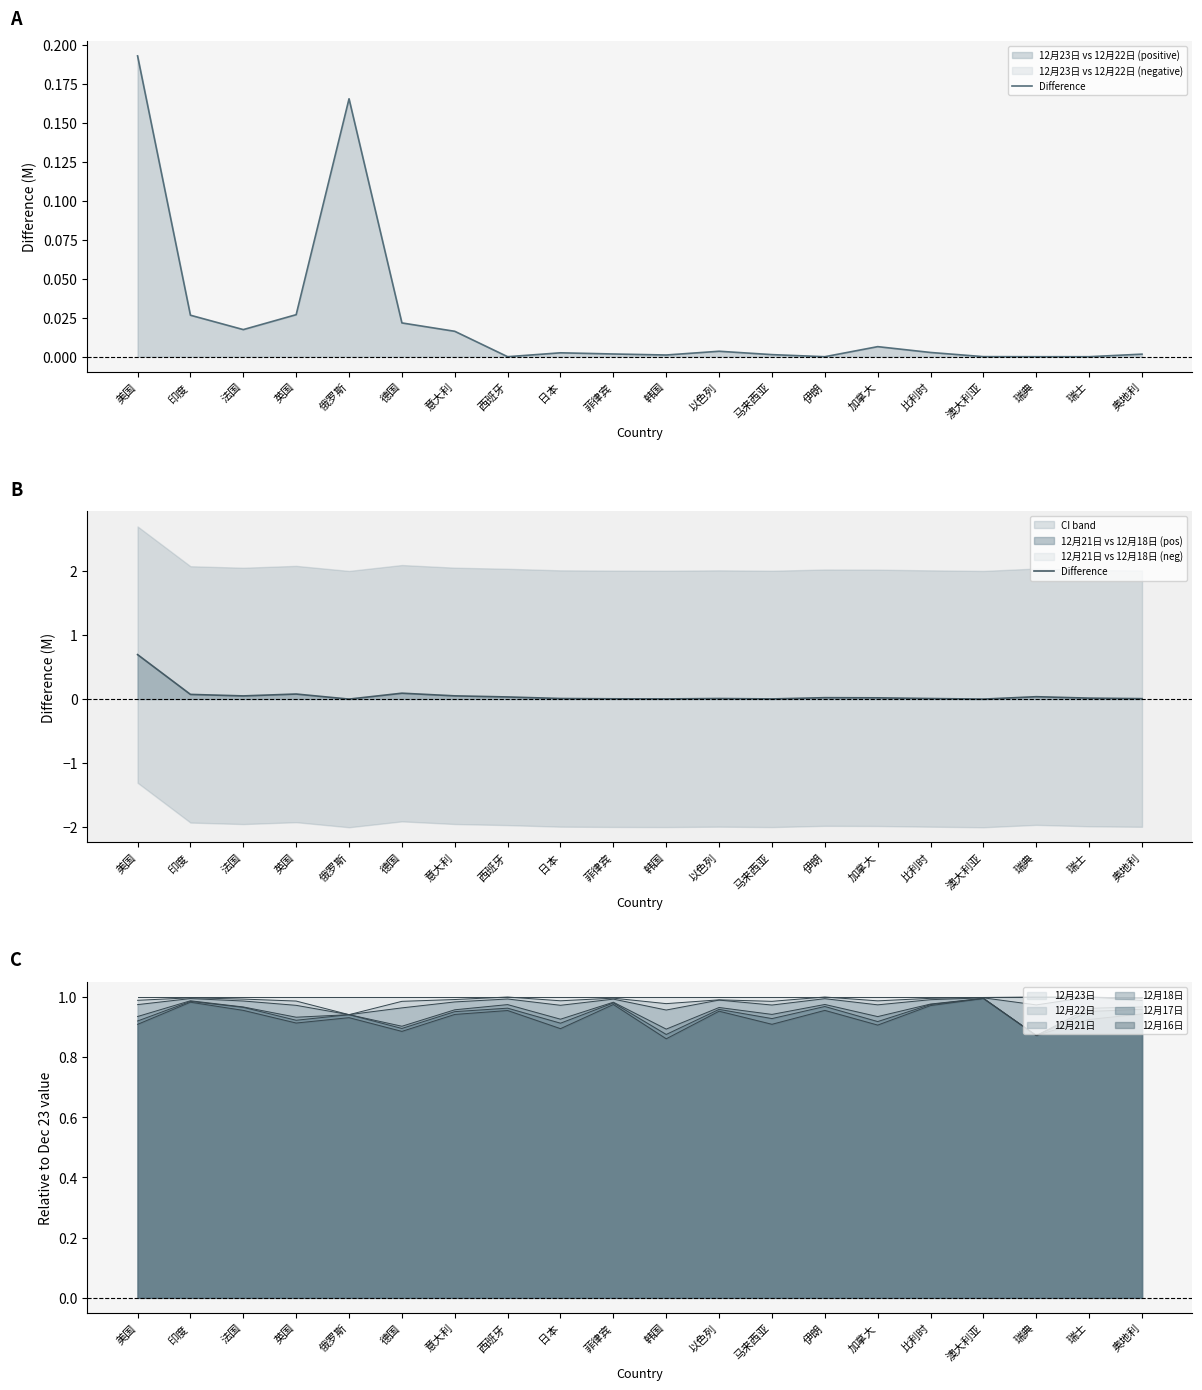

What is the label of the 20th point from the left?

奥地利